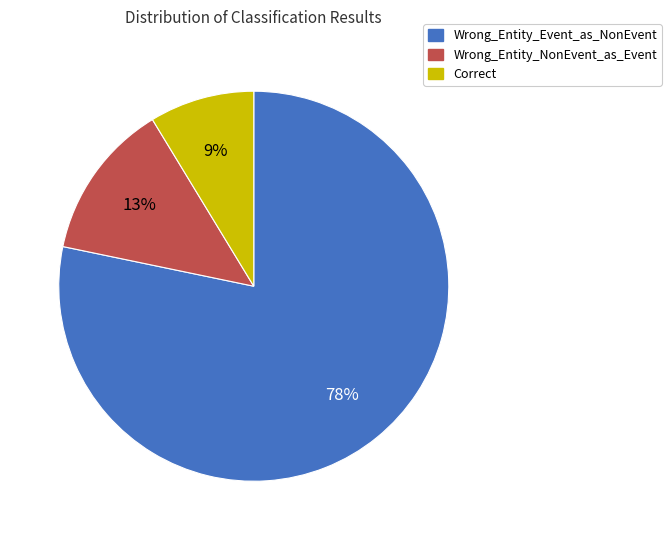

Count the number of slices in the pie.

3